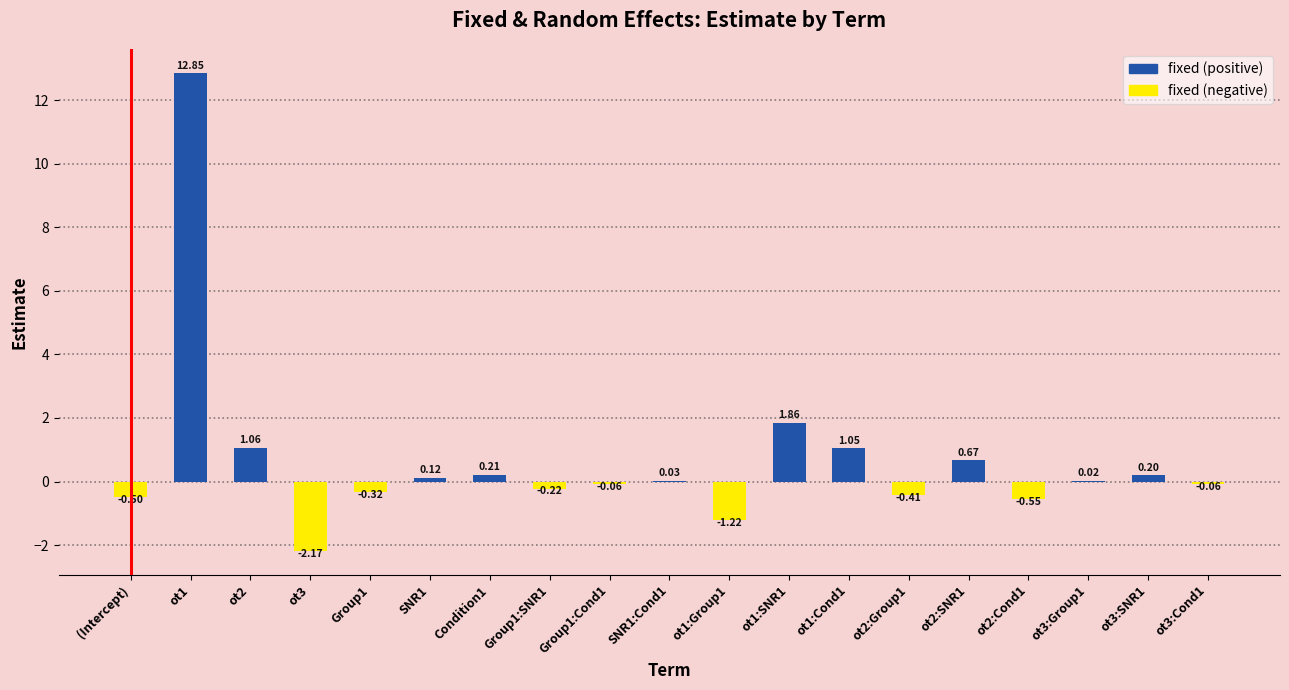

What is the change in value from Group1:SNR1 to ot2:SNR1?

+0.9